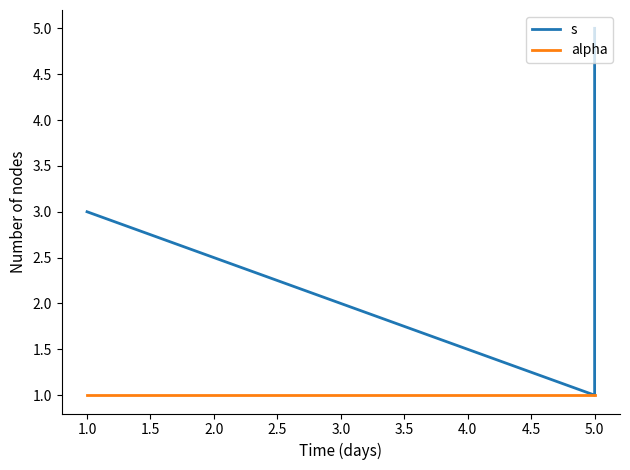

What is the maximum value for alpha?

1